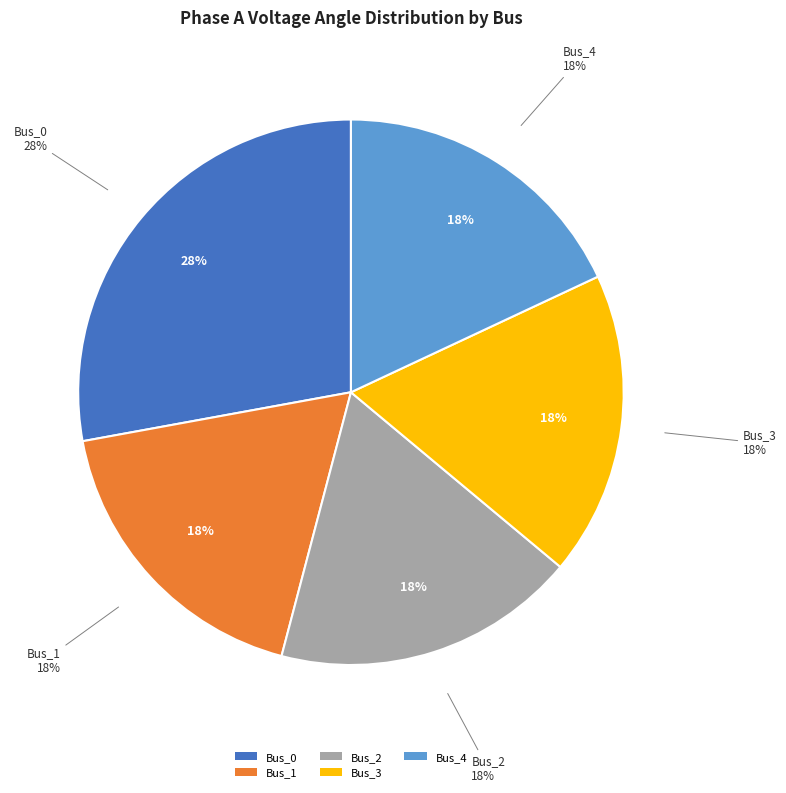

Count the number of slices in the pie.

5